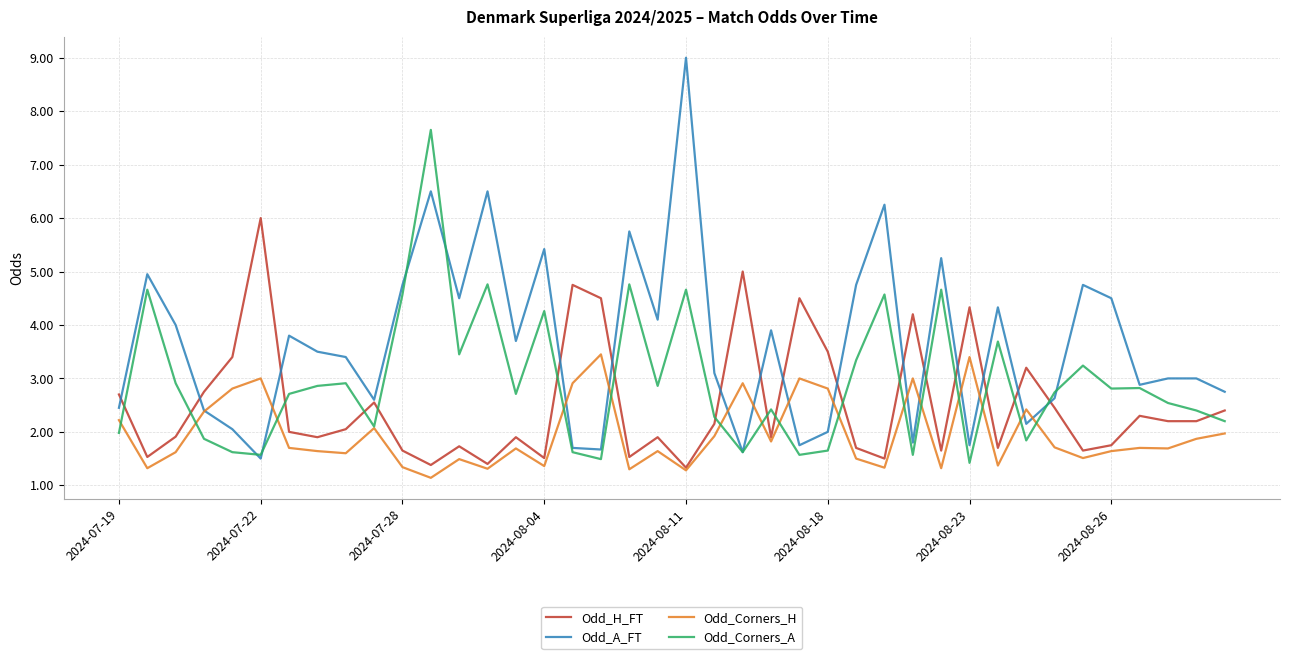

Which series has the widest spread of values?

Odd_A_FT